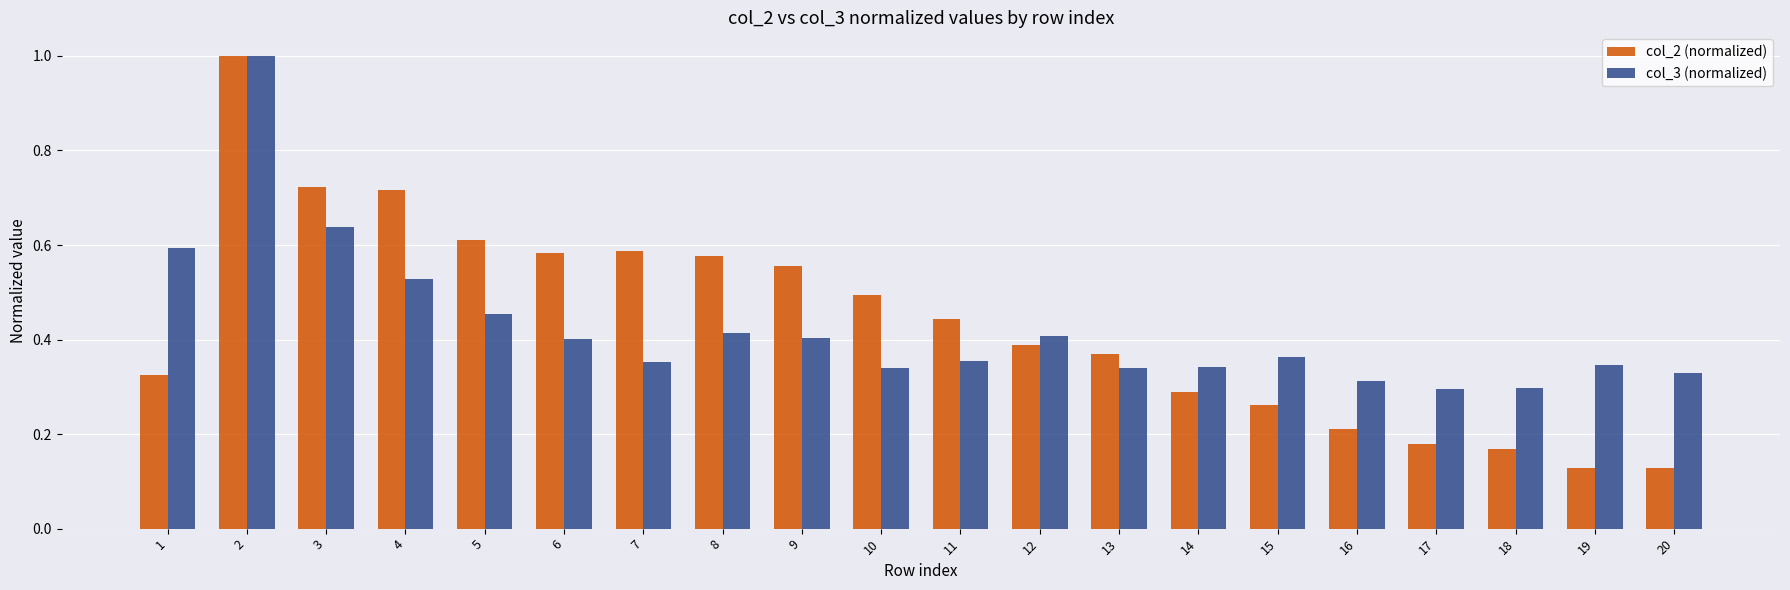

What is the sum of the col_3 (normalized) values at 4 and 20?

0.9